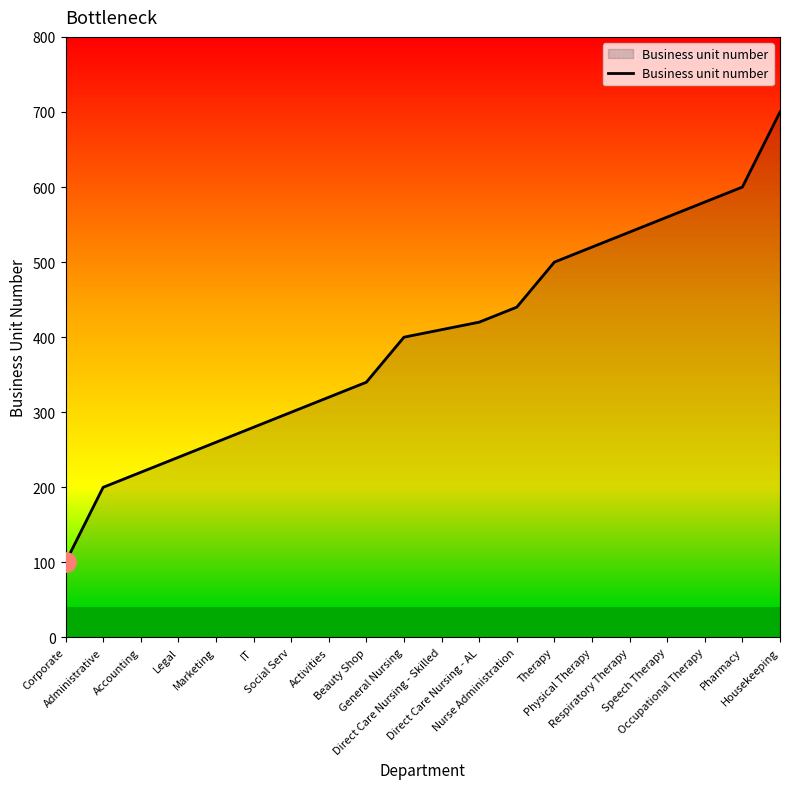

Is it true that the value at Nurse Administration is 166?

False